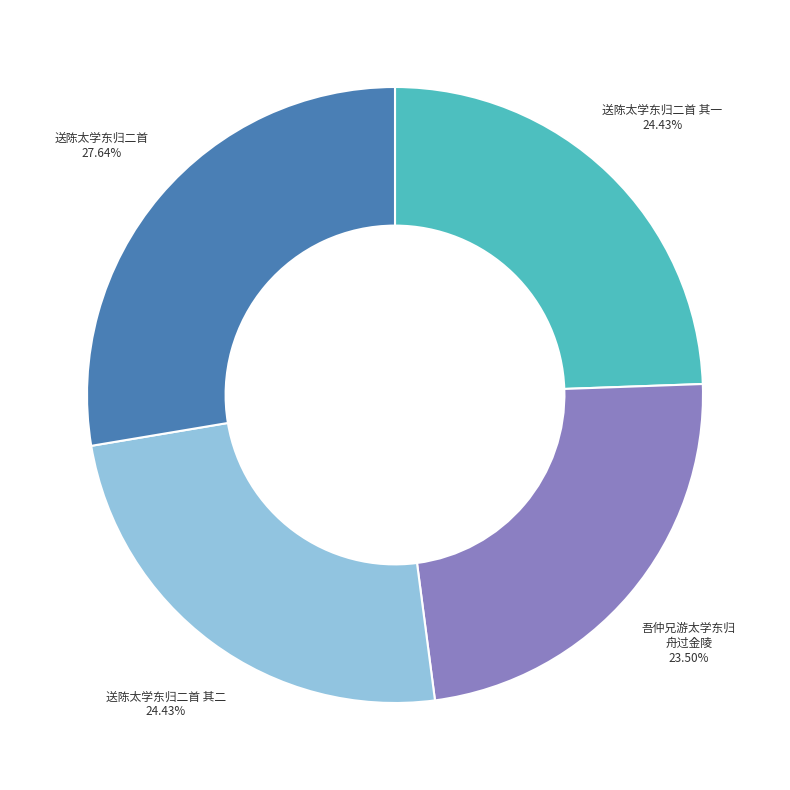

Is there a majority slice in this chart?

No